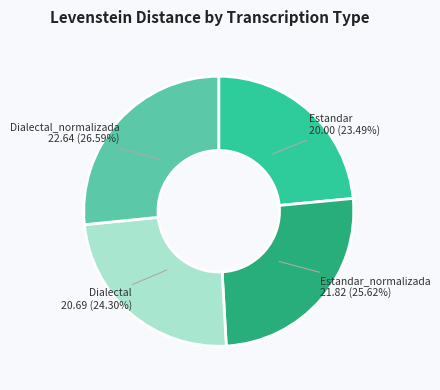

Is there any slice that represents more than half of the pie?

No